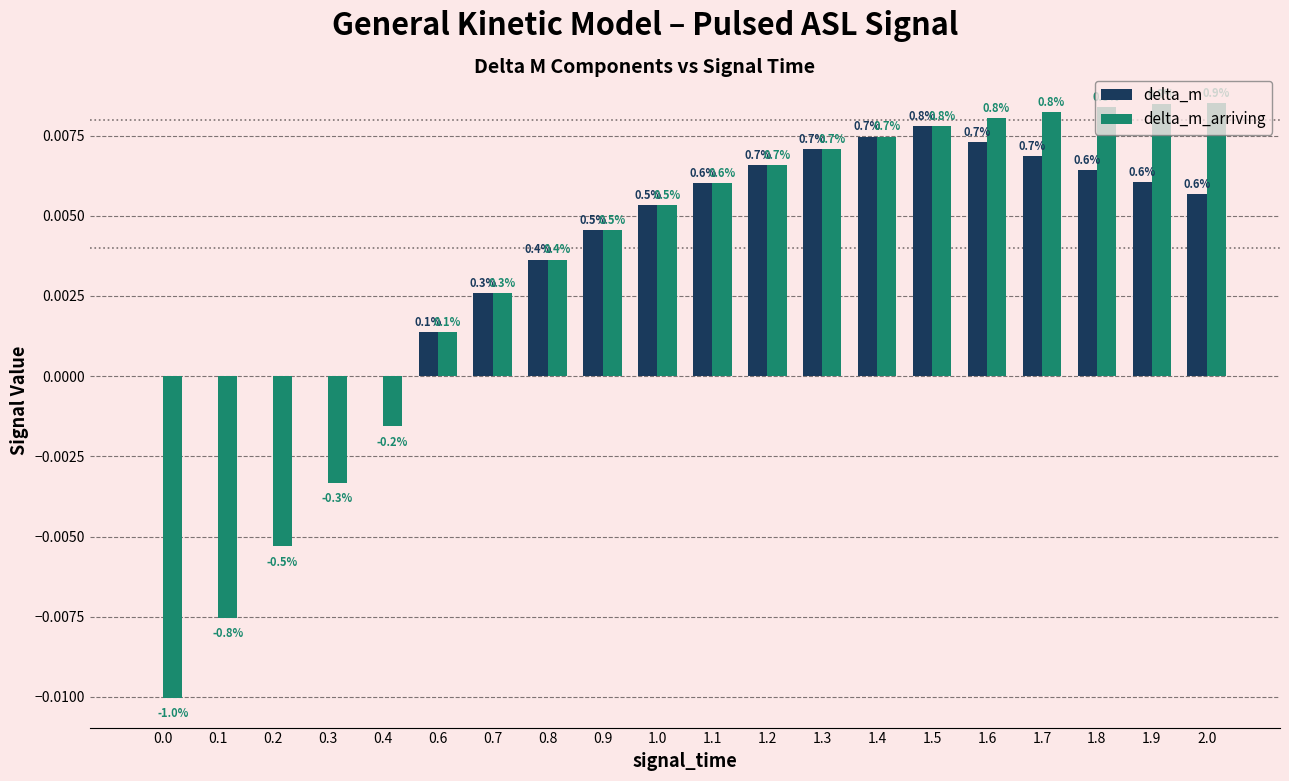

The delta_m_arriving series shows 0.0 at 1.3. True or false?

True